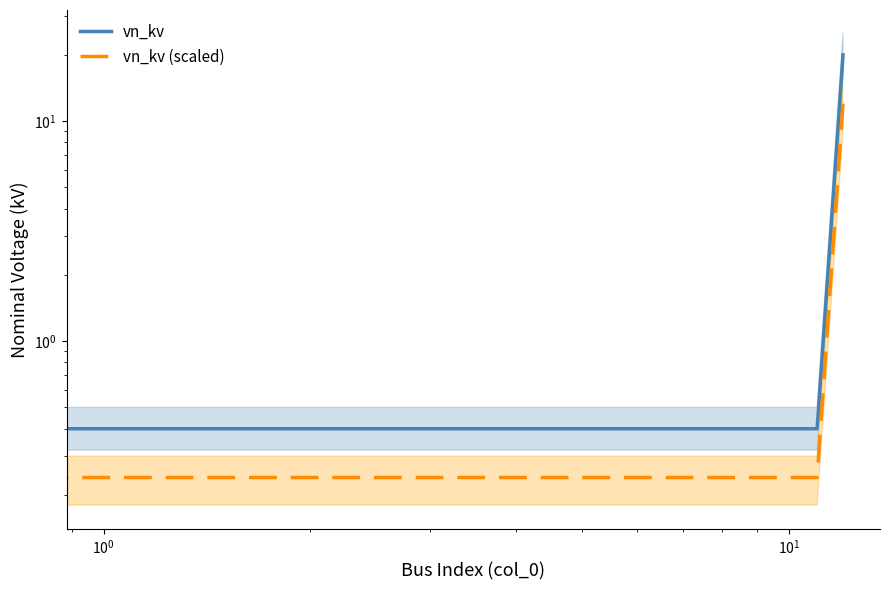

List the series in order of their peak value, lowest first.

vn_kv (scaled), vn_kv